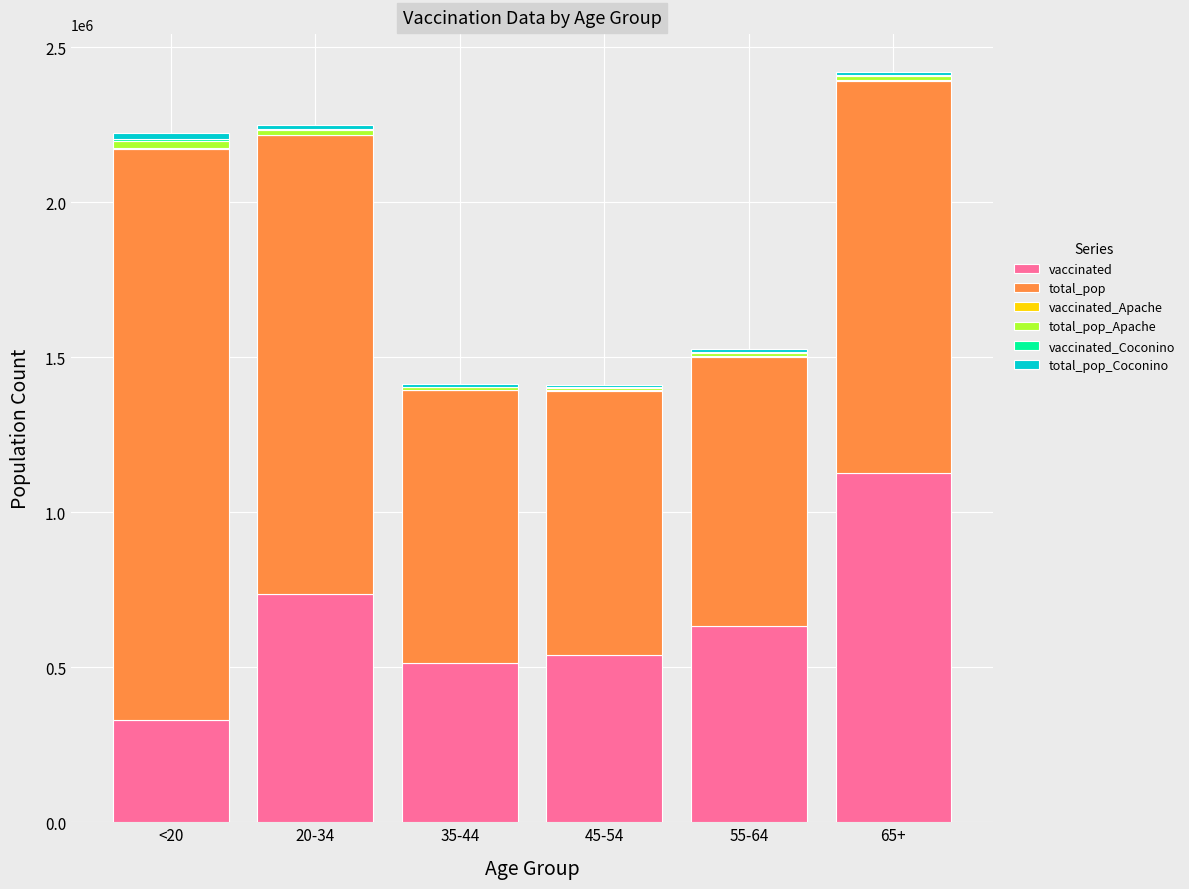

Which category has the highest value in the vaccinated series?

65+